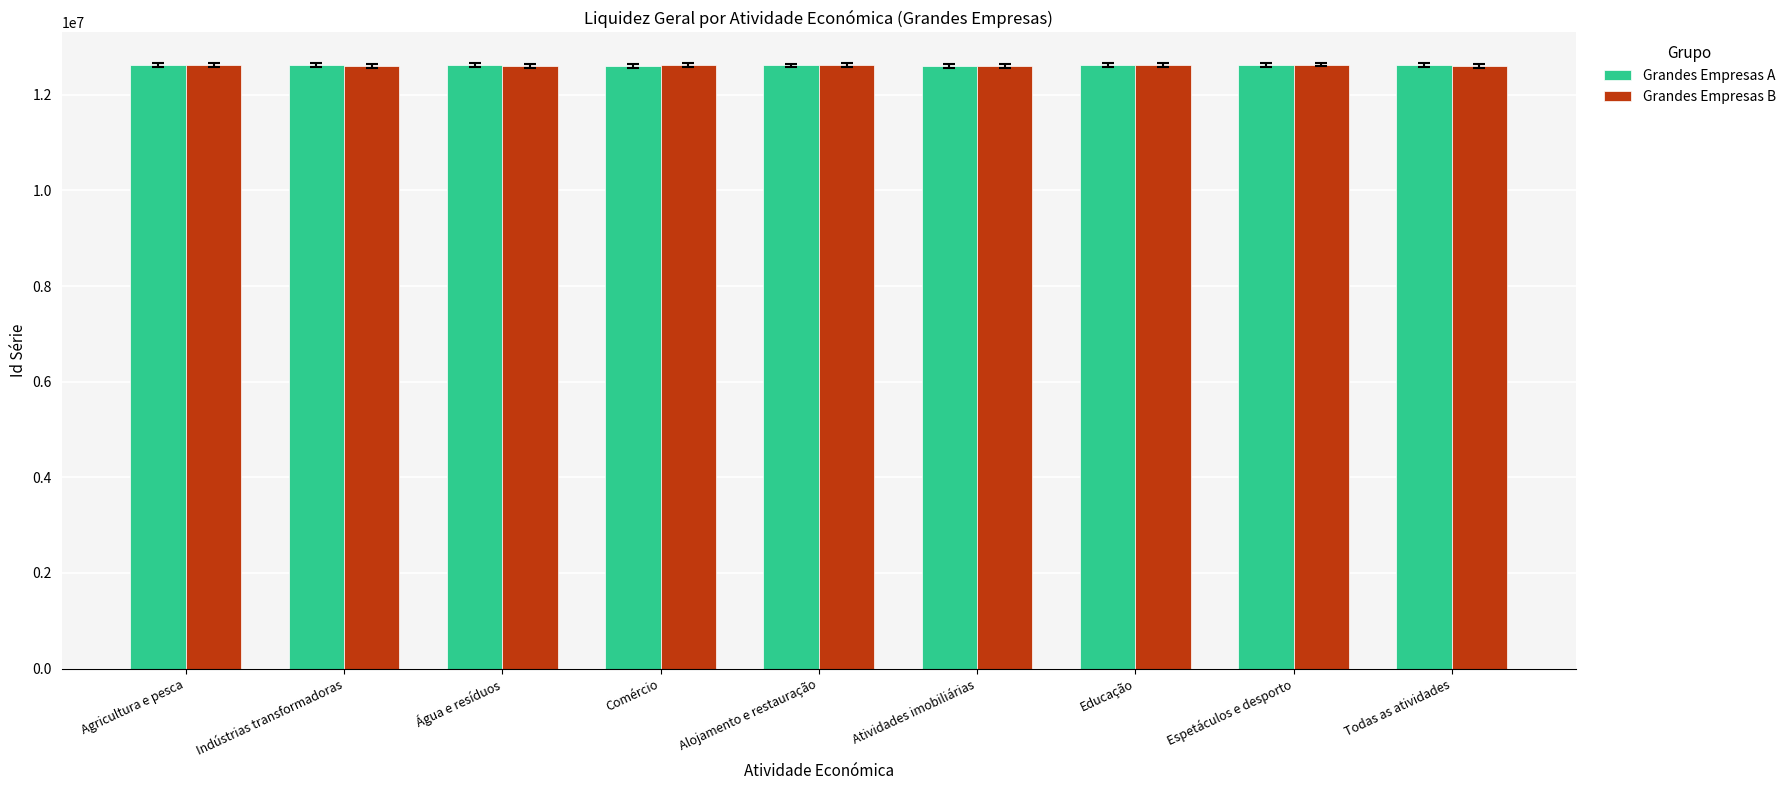

What is the spread (max minus min) of values at Água e resíduos?

24575